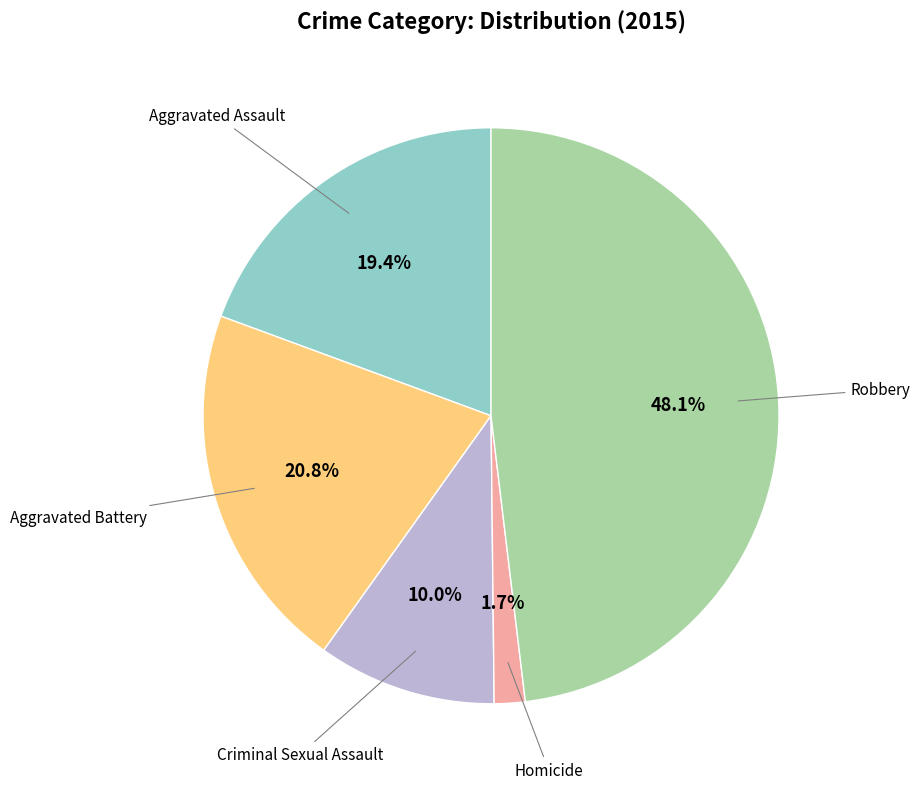

Is there a majority slice in this chart?

No